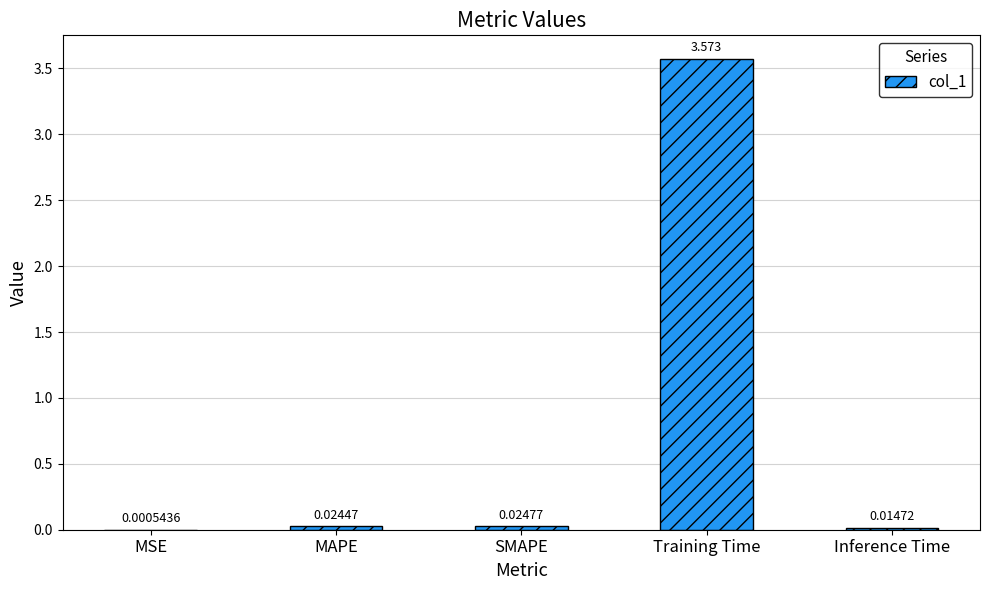

Which has a higher value, SMAPE or MAPE?

SMAPE